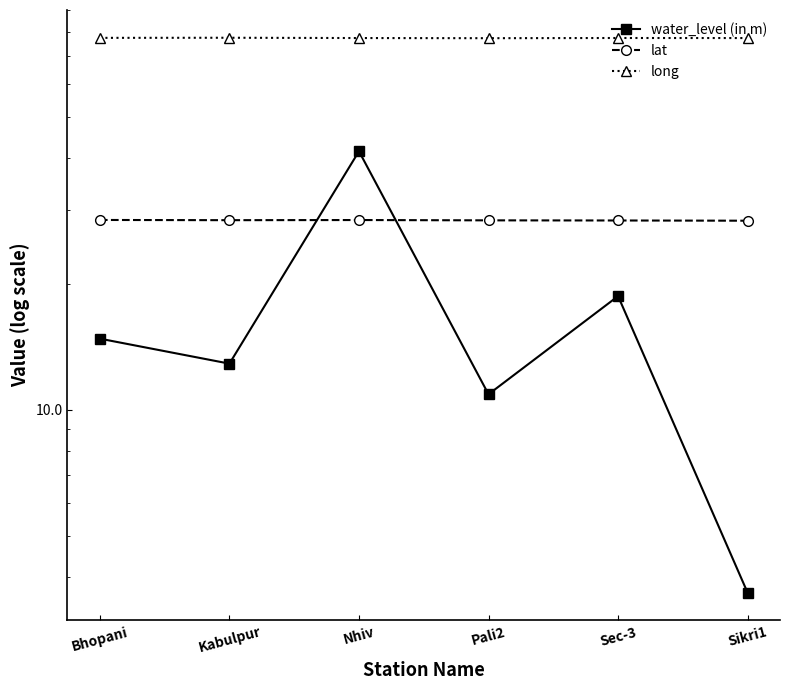

List the series in order of their peak value, lowest first.

lat, water_level (in m), long